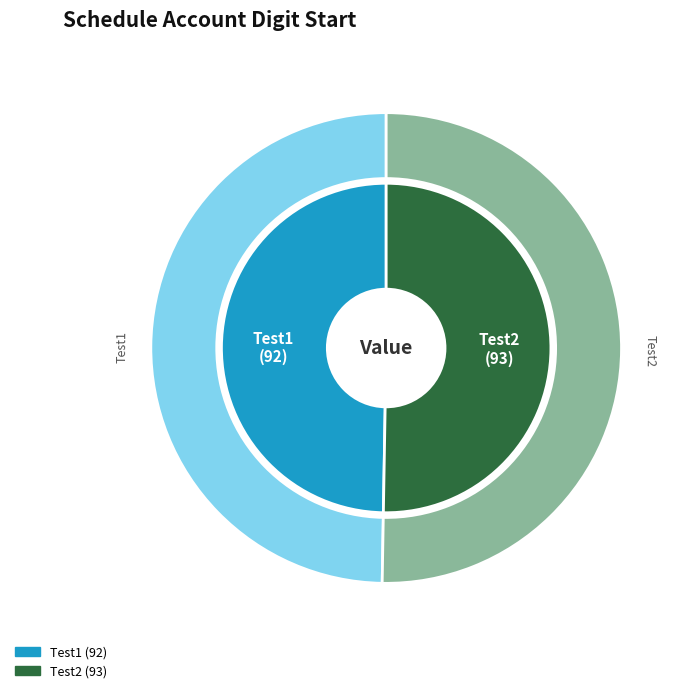

Which category has the biggest portion of the pie?

Test2